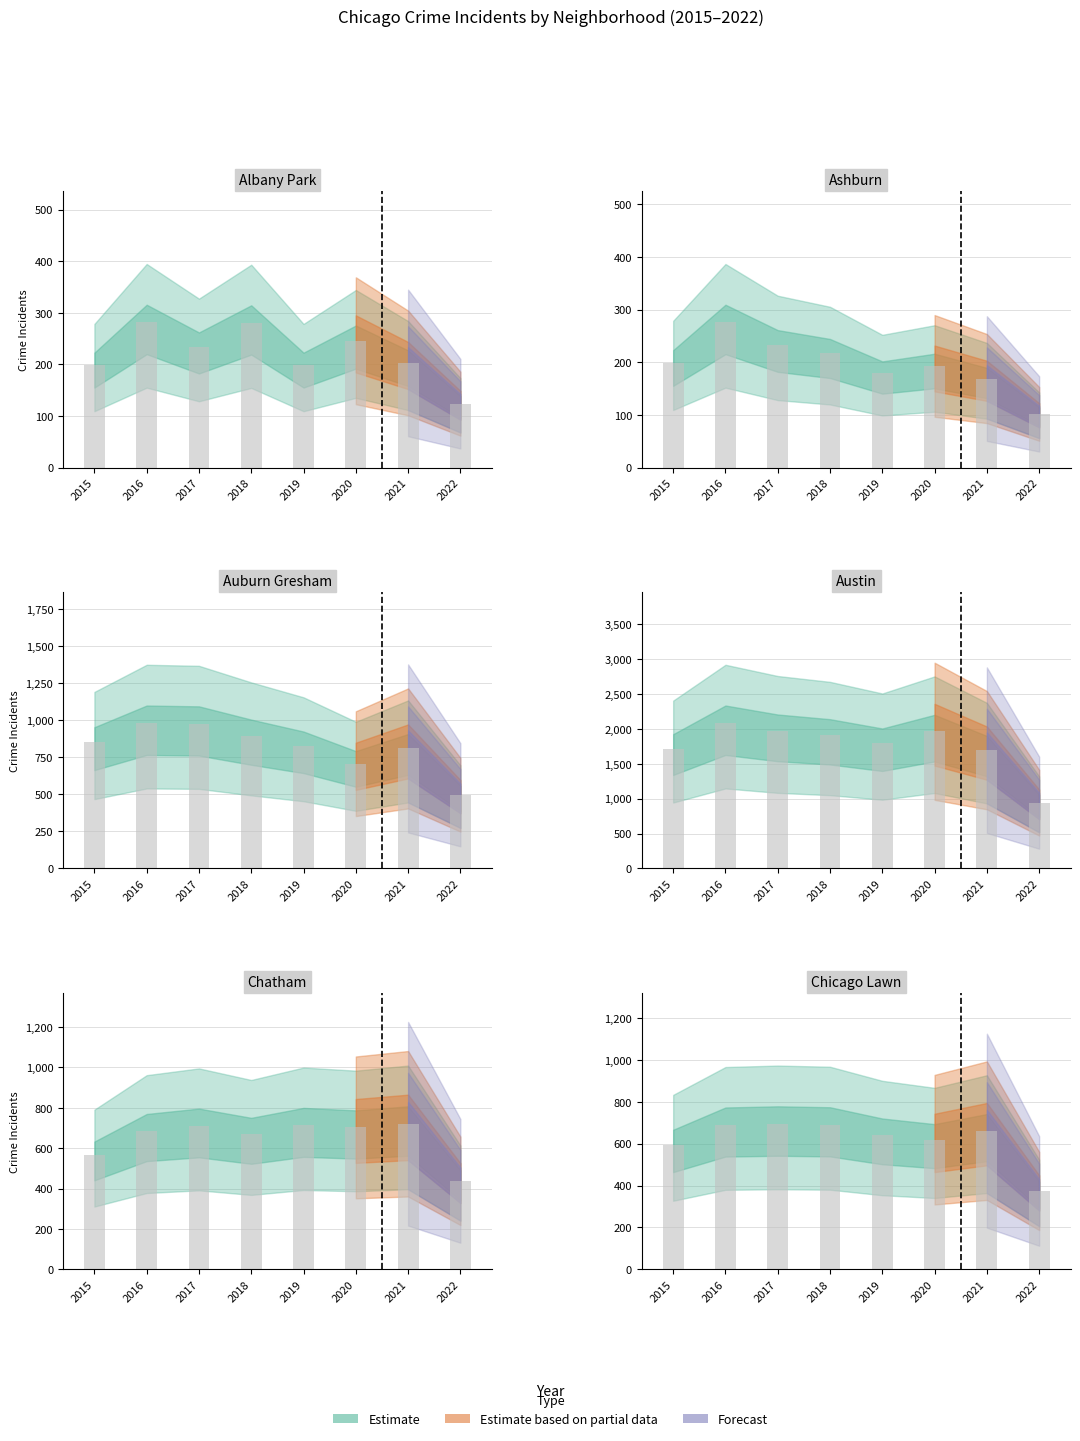

What is the difference between the maximum and minimum values in the Albany Park series?

158